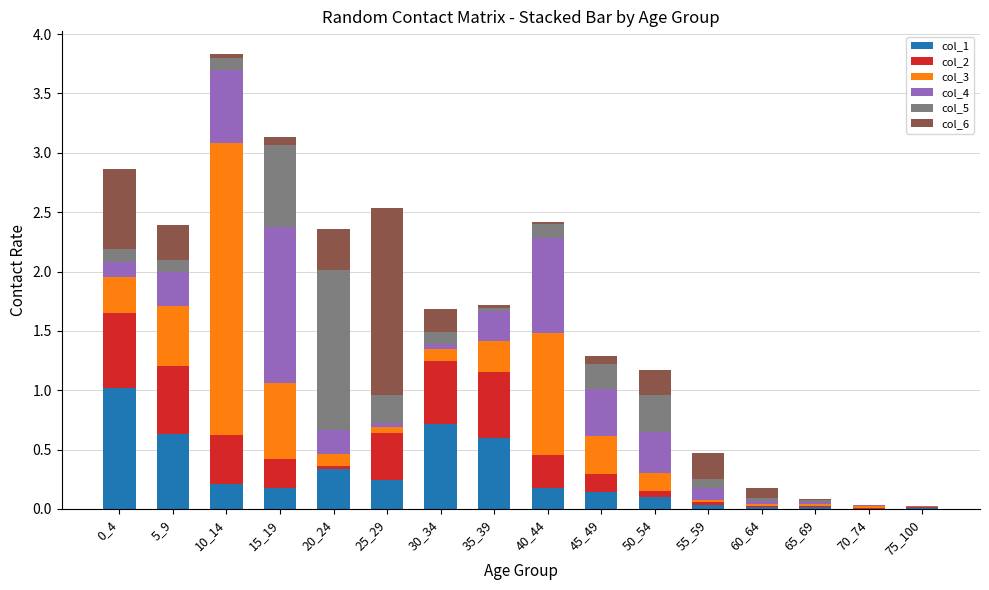

What are all the series names shown in the legend?

col_1, col_2, col_3, col_4, col_5, col_6